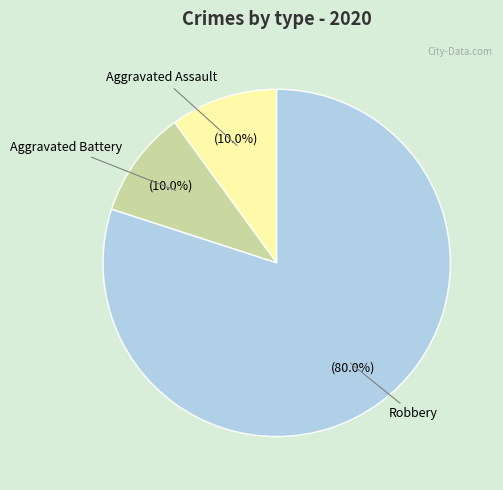

Is there a majority slice in this chart?

Yes